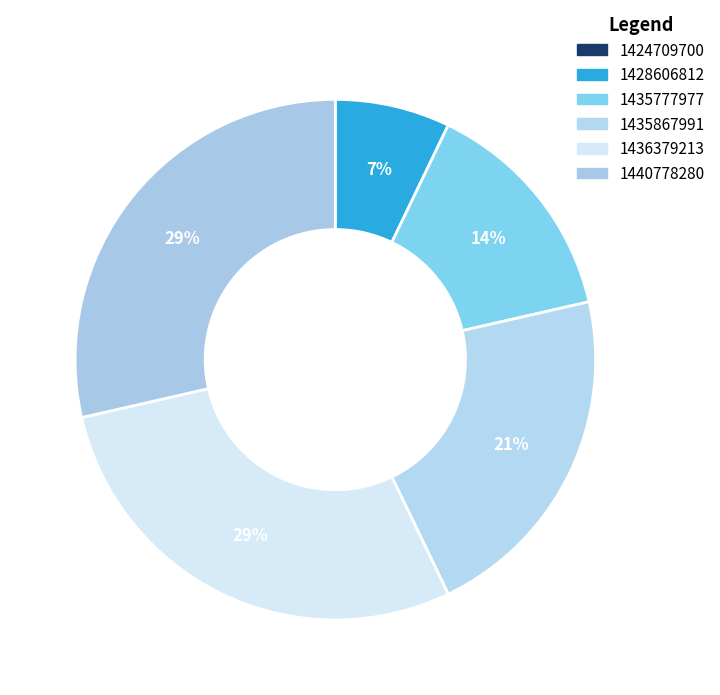

What portion of the pie excludes 1435867991?

78.6%